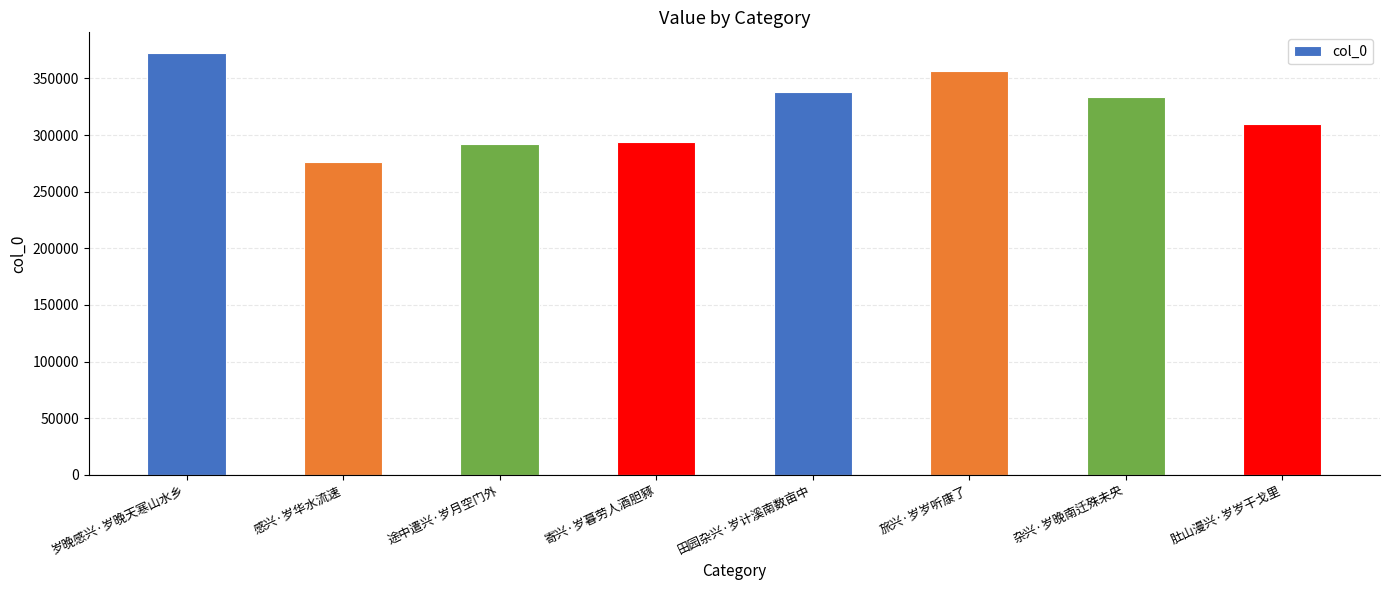

Reading right to left, extract all data points from this chart.

310163	333480	356951	337791	294198	292447	276198	372136